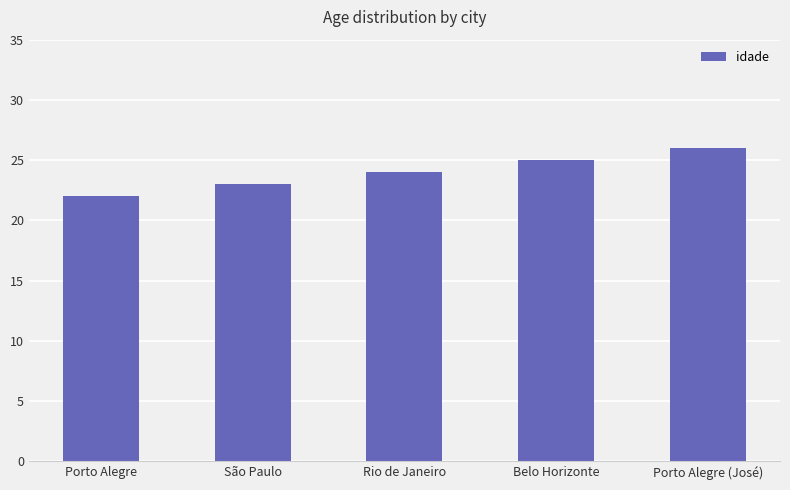

Reading left to right, what are all the values shown in this chart?

22	23	24	25	26